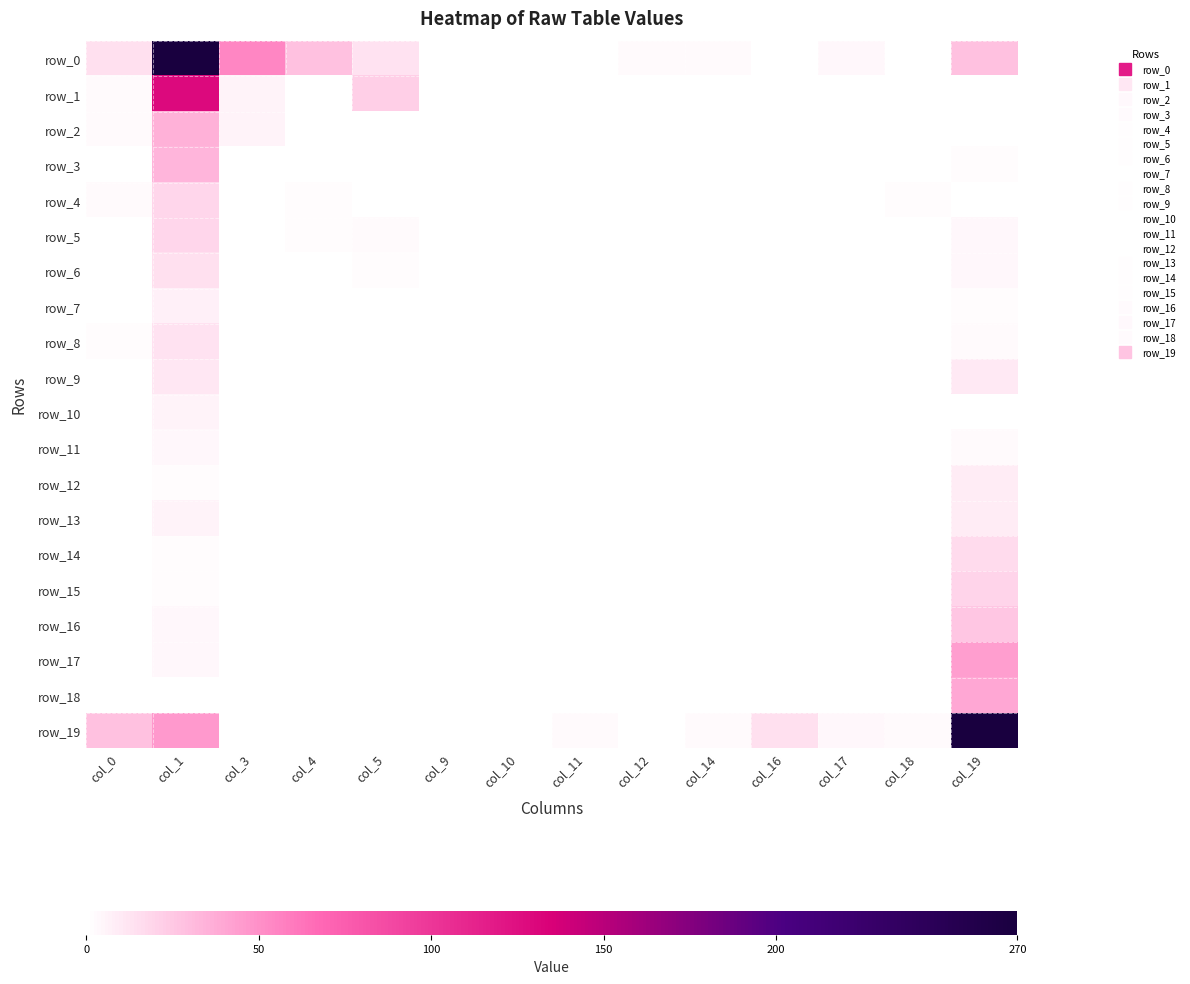

How many positive values does the row_12 series have?

4